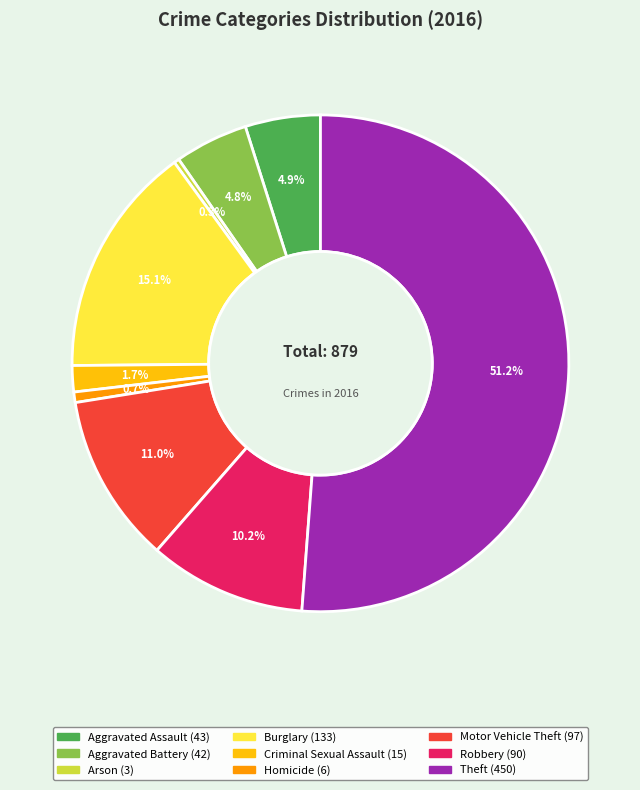

True or false: Burglary accounts for 15% of the total.

True